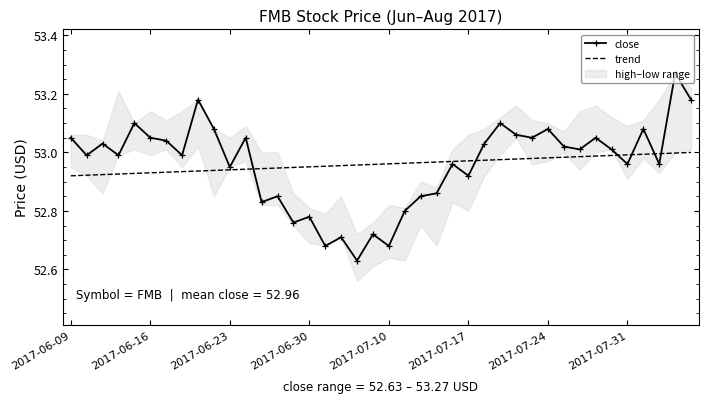

True or false: close has a value of 87.6 at 2017-06-30.

False